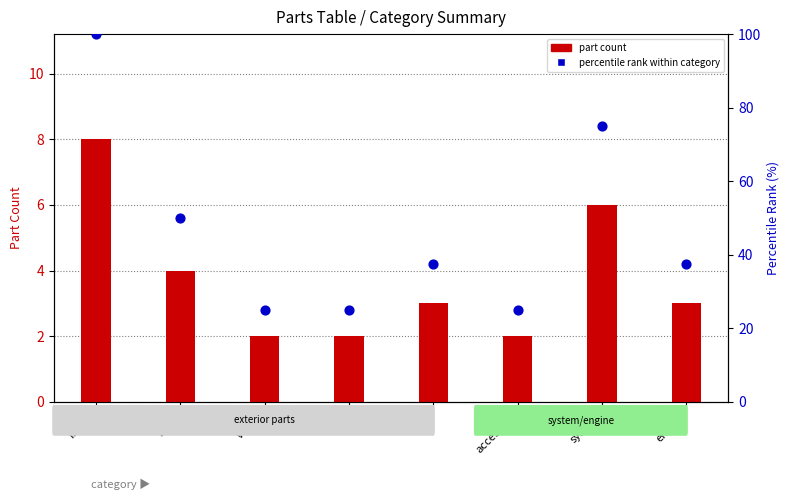

What is the total value across all series at wheel?

27.0